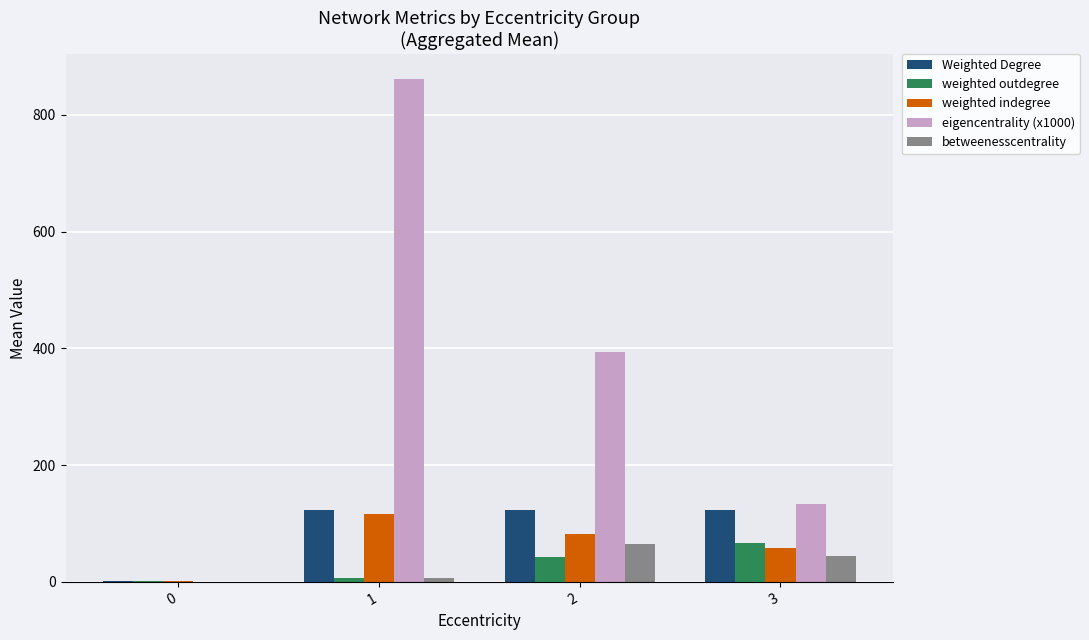

Which series has the largest range (max minus min)?

eigencentrality (x1000)